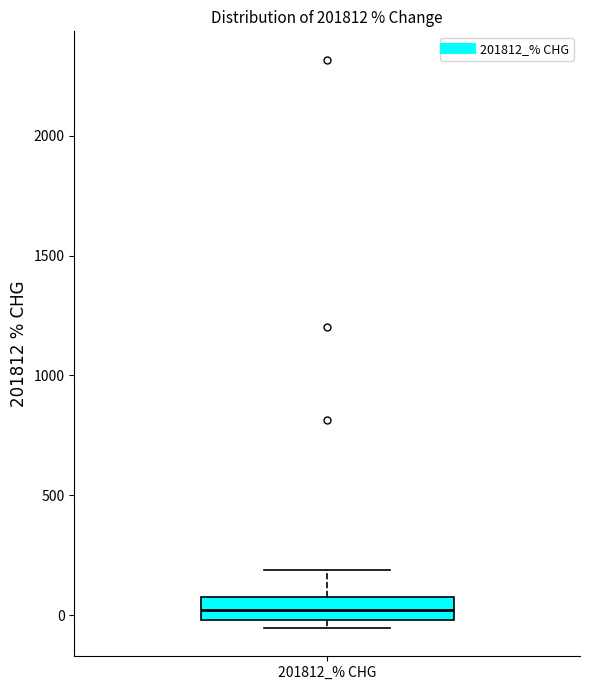

Transcribe this box plot: give where the median line is, the range the box spans, and where the two whiskers end, as read against the y-axis. The values are not printed on the chart, so give them approximately, as read against the axis.

median 0 (inside the box), box 0 to 100, whiskers -50 to 200